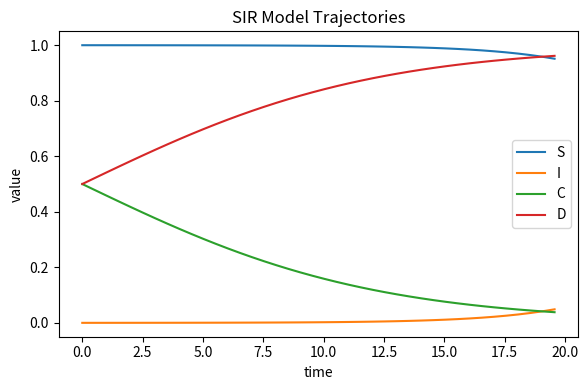

Which series has the largest total across all categories?

S